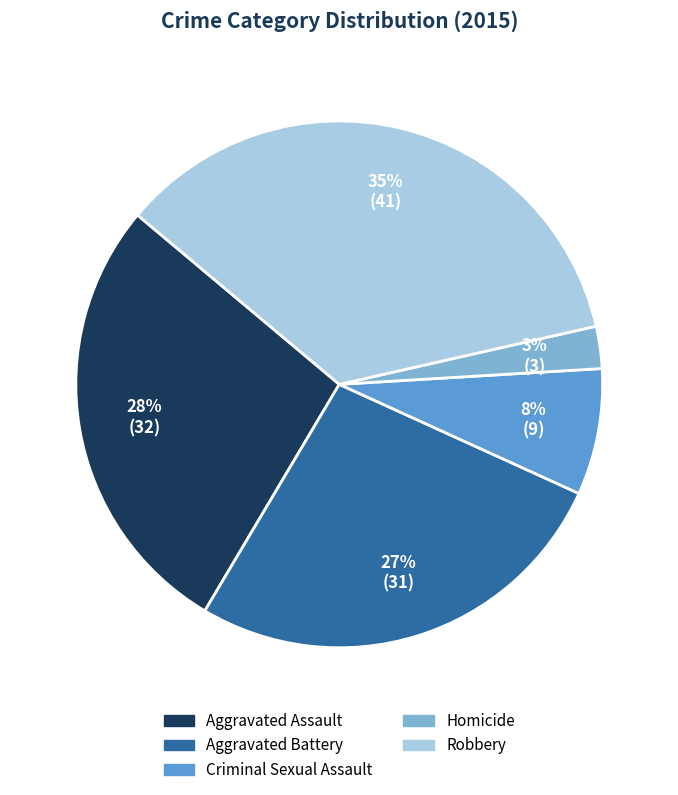

Rank the categories by value from lowest to highest.

Homicide, Criminal Sexual Assault, Aggravated Battery, Aggravated Assault, Robbery